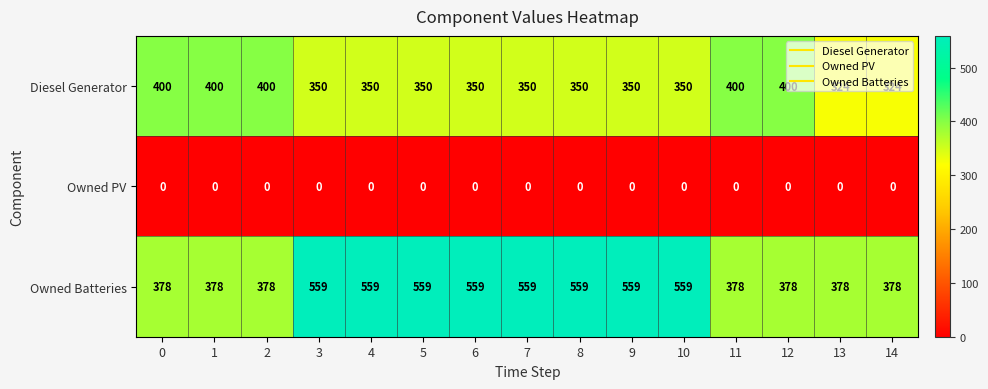

What is the sum of the Diesel Generator values at 12 and 8?

750